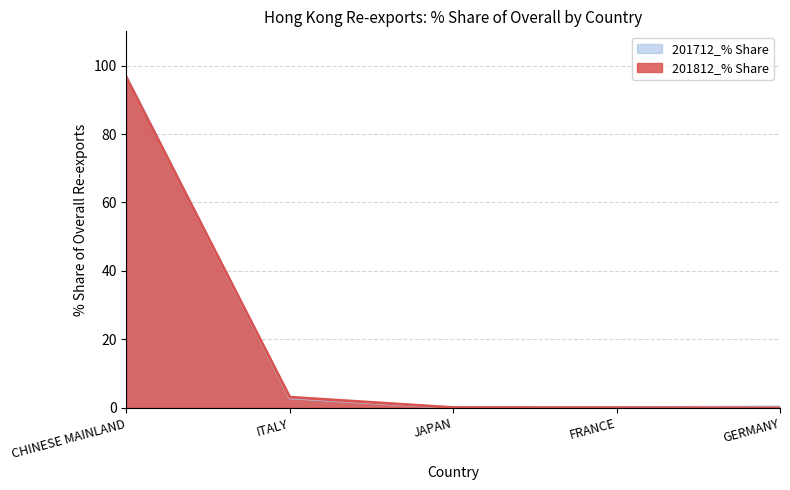

What is the difference between the maximum and minimum values in the 201712_% Share series?

96.6